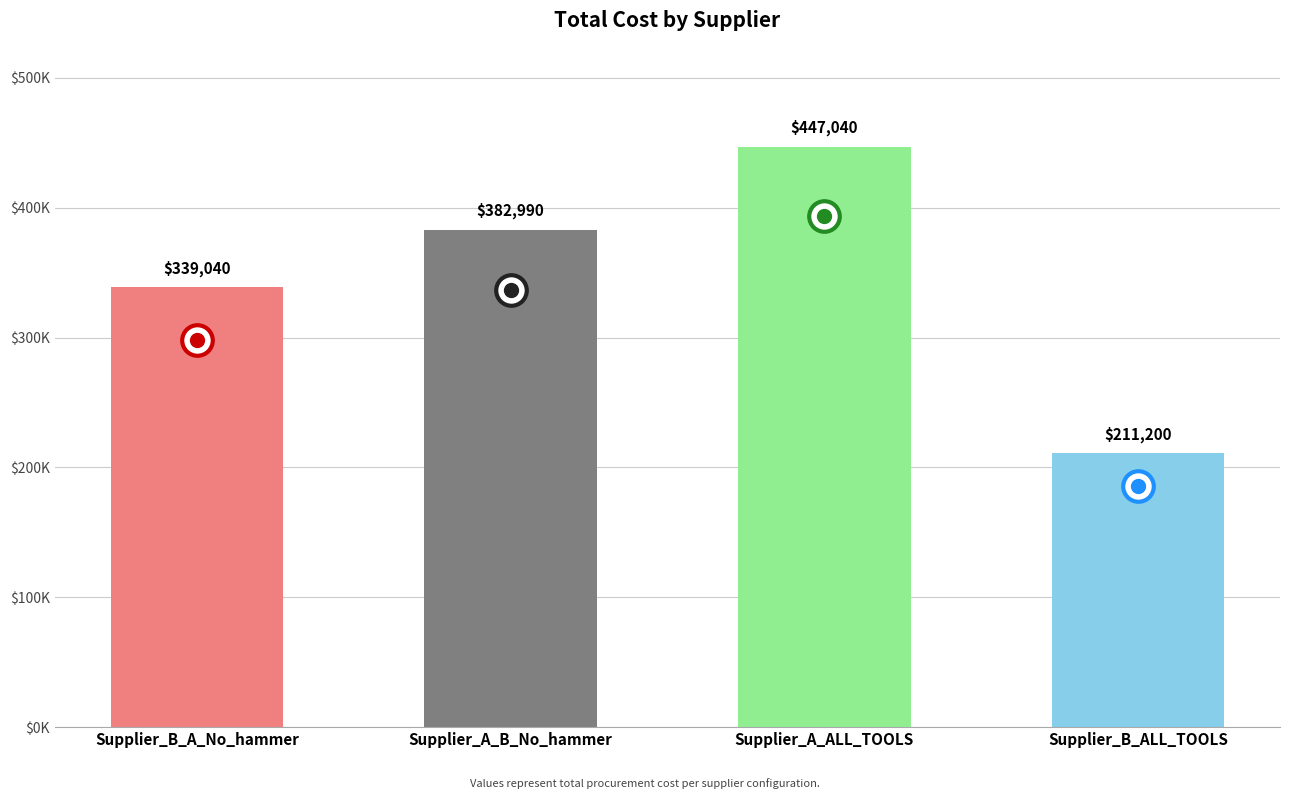

What is the minimum value shown in the chart?

211200.0